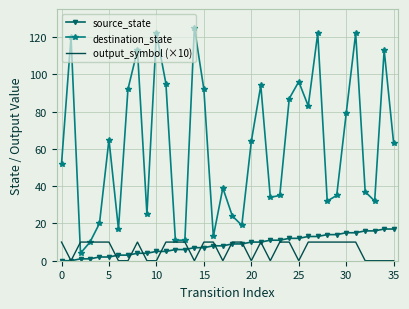

What is the minimum value for destination_state?

4